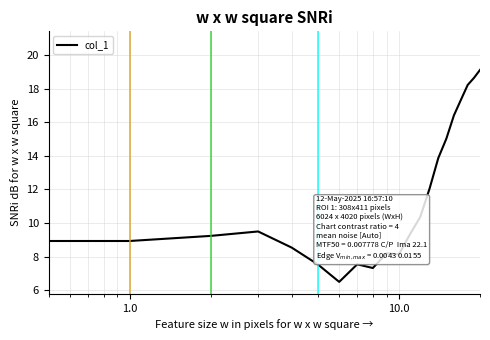

What is the difference between the maximum and minimum values?

14.2